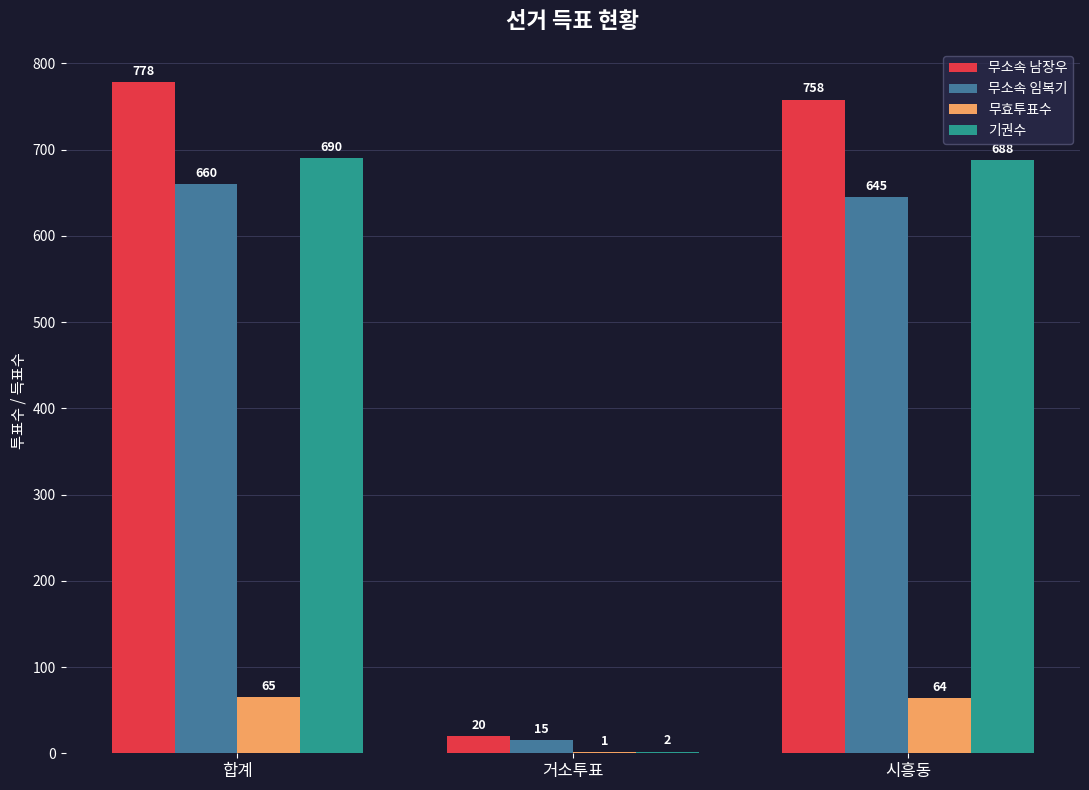

Read the 무소속 남장우 value at 합계.

778